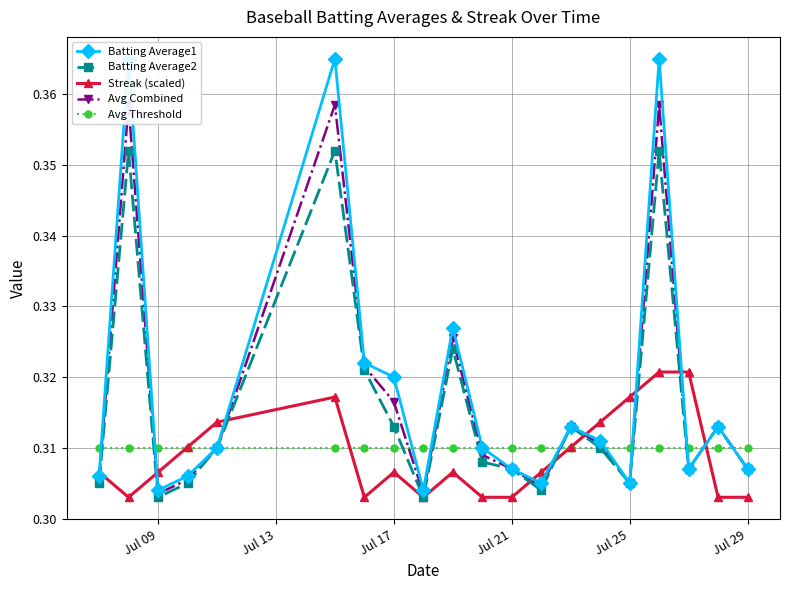

What is the average value of the Avg Threshold series?

0.3